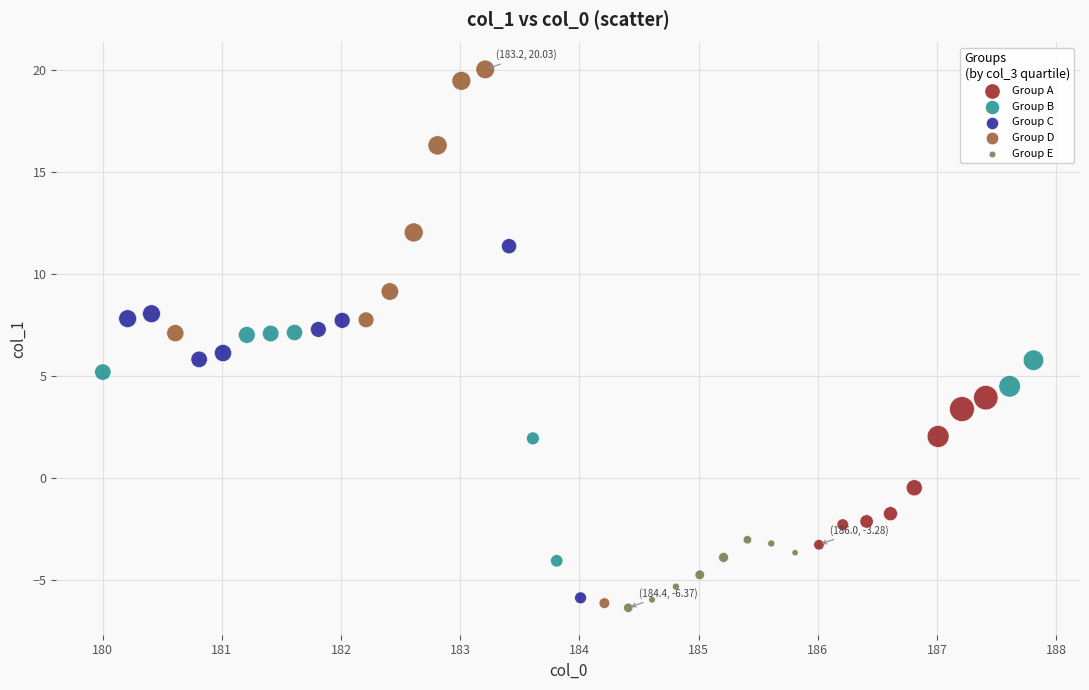

Which series reaches the maximum Y coordinate?

Group D